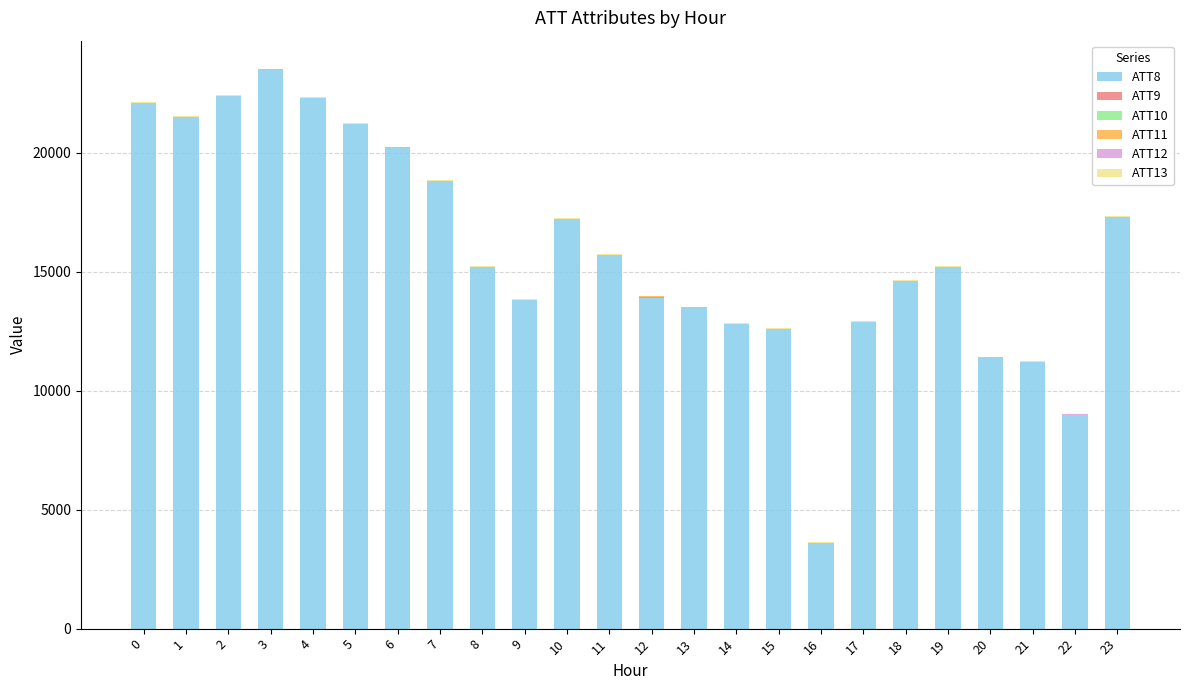

What is the difference between the maximum and minimum values in the ATT13 series?

6.7